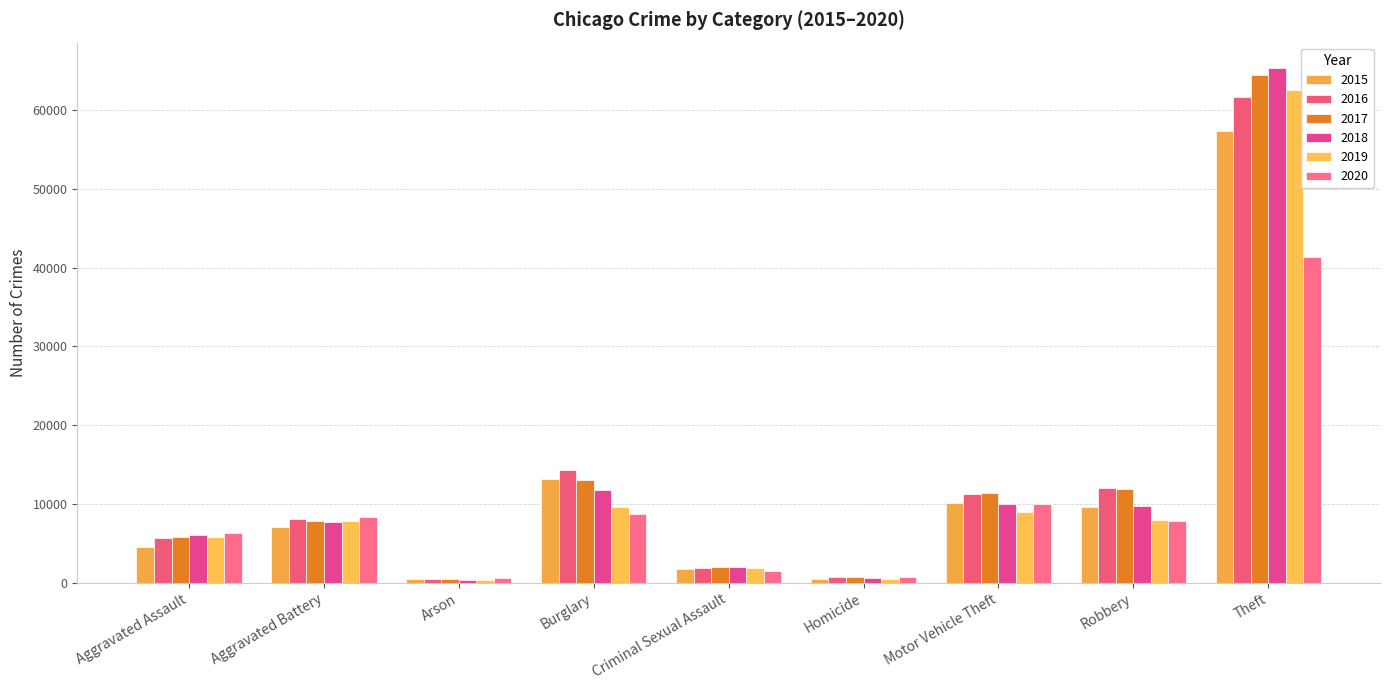

How many data points in 2019 are less than 7858?

4